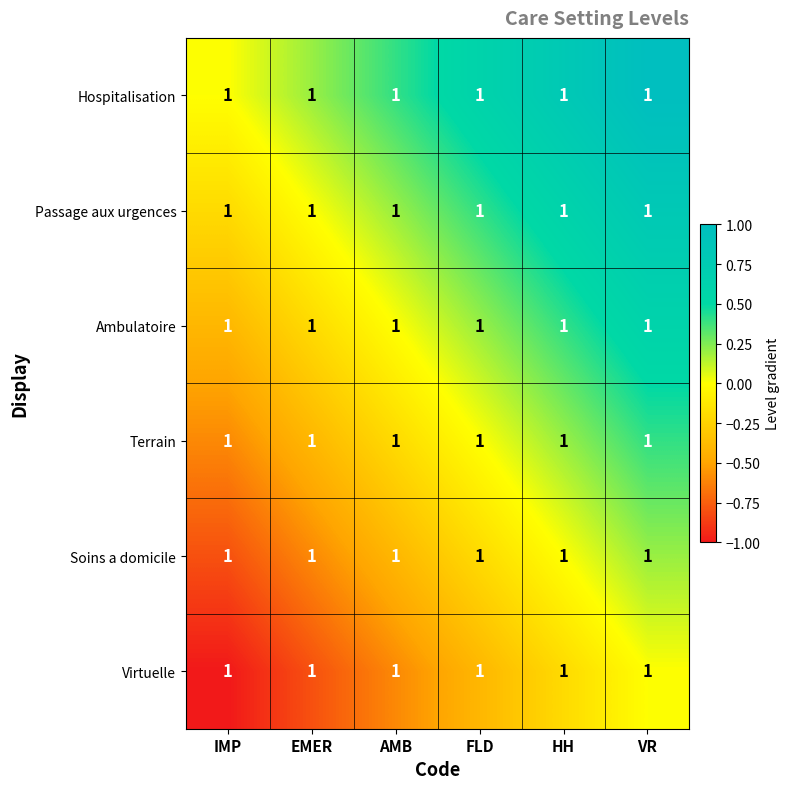

At how many categories does at least one series exceed 0?

5